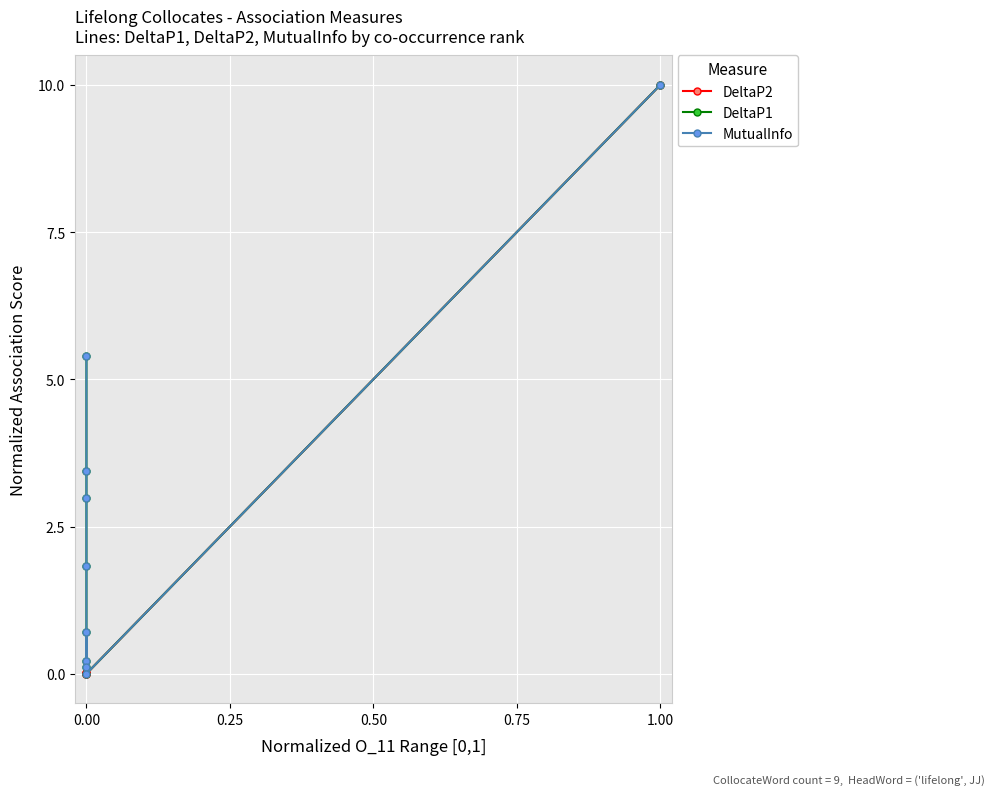

How many lines are shown in the chart?

3